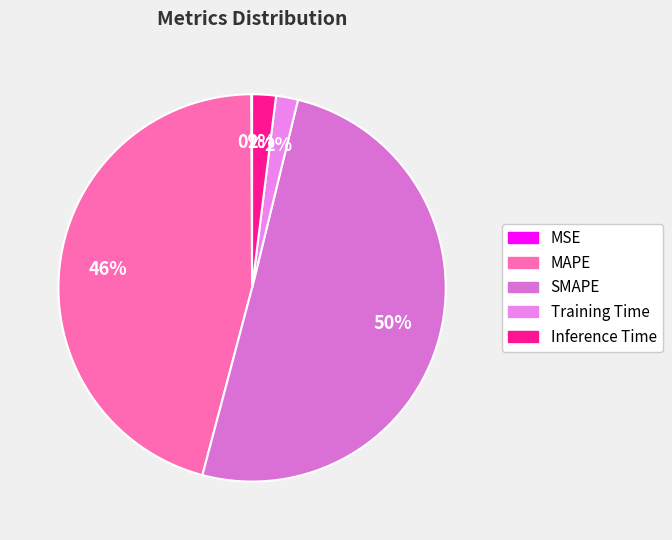

What percentage is the Inference Time slice, to the nearest percent?

2%